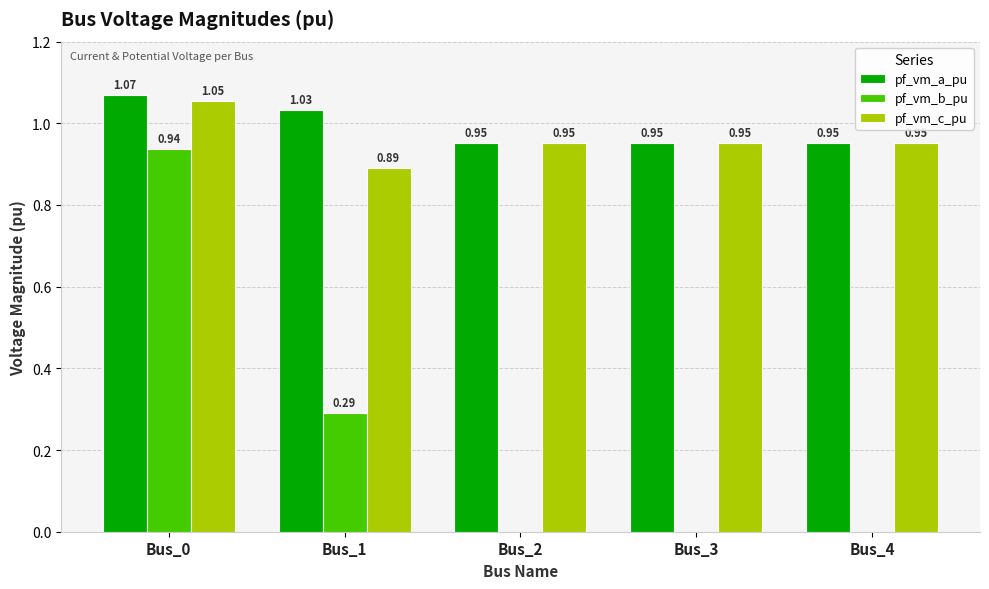

What is the total value across all series at Bus_1?

2.2